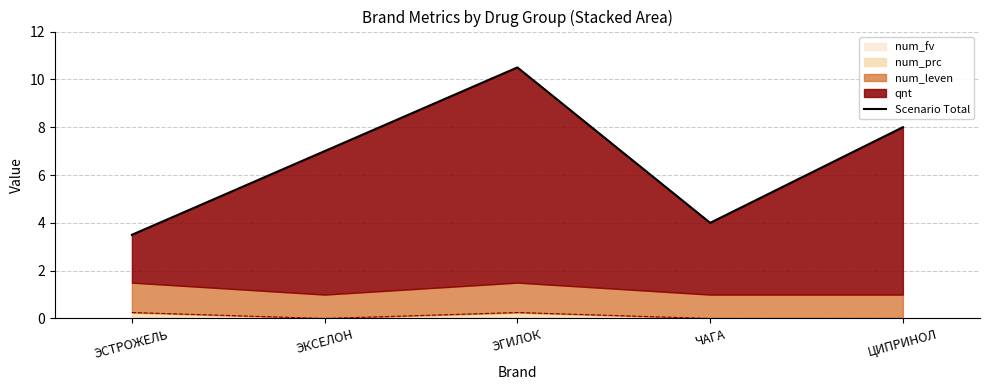

Count the number of categories in the chart.

5